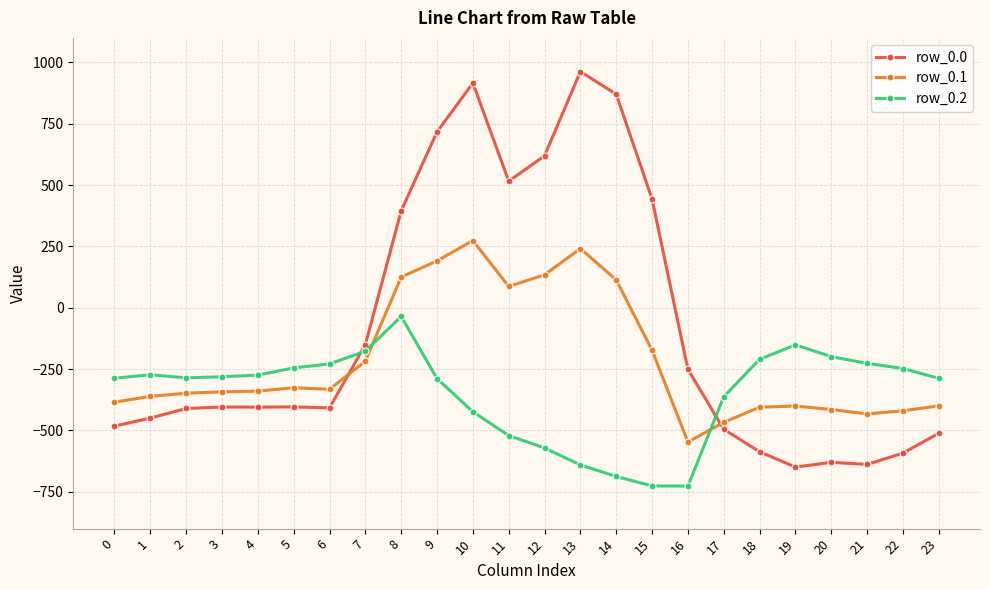

True or false: row_0.2 has more than 2 points higher than both neighbors.

True